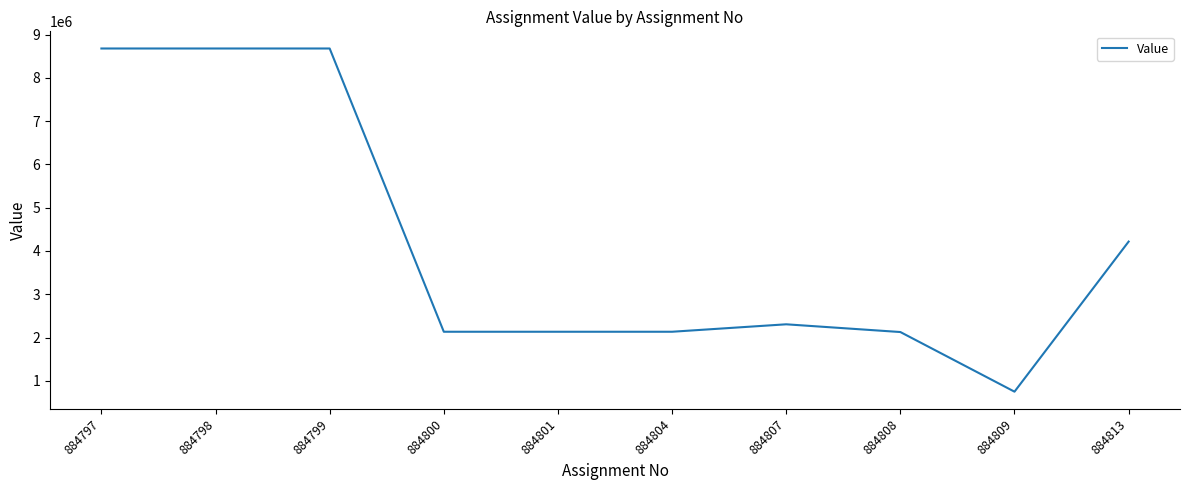

At which label does the data first exceed 2305306?

884797